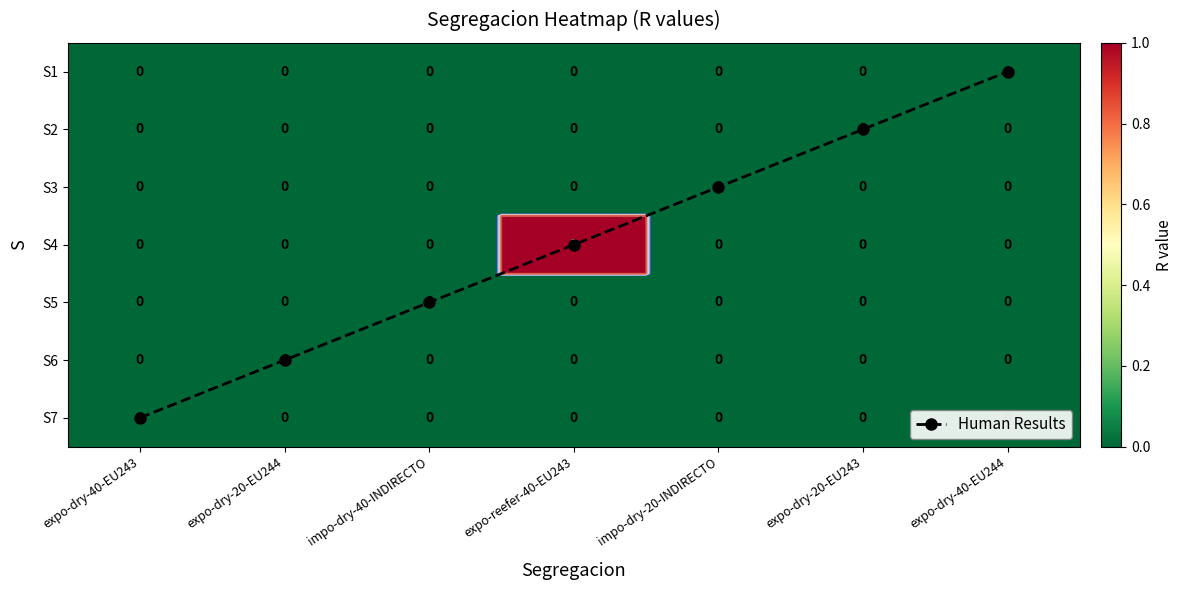

At which category is the sum across all series the highest?

expo-dry-40-EU243